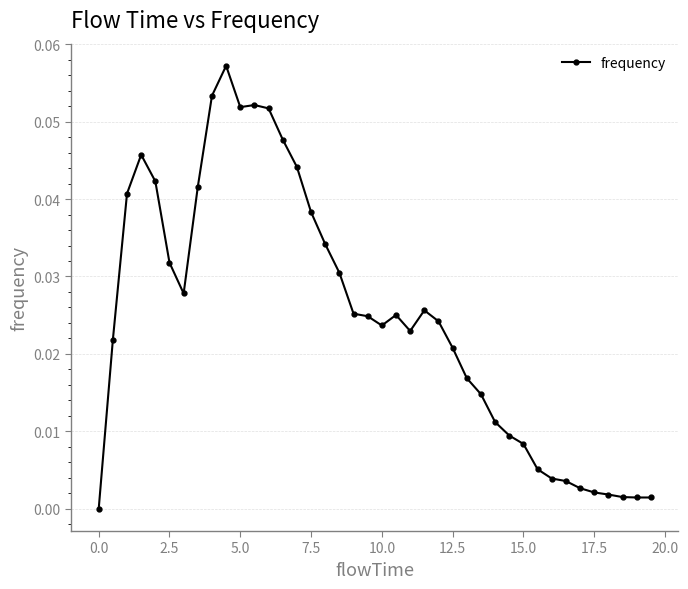

What is the sum of all values?

1.0